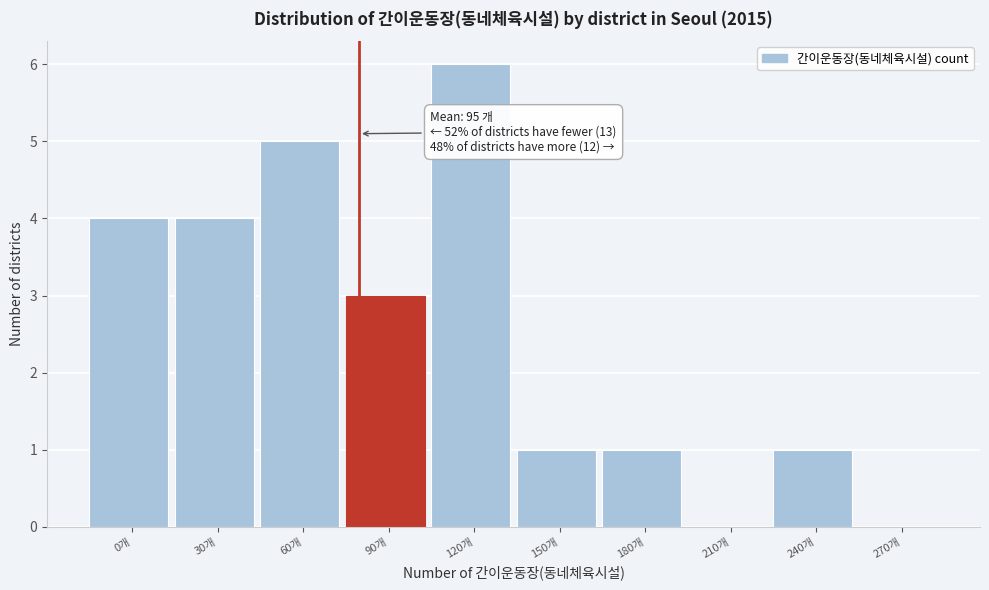

Reading left to right, transcribe all the data shown in this chart.

0개=4	30개=4	60개=5	90개=3	120개=6	150개=1	180개=1	210개=0	240개=1	270개=0